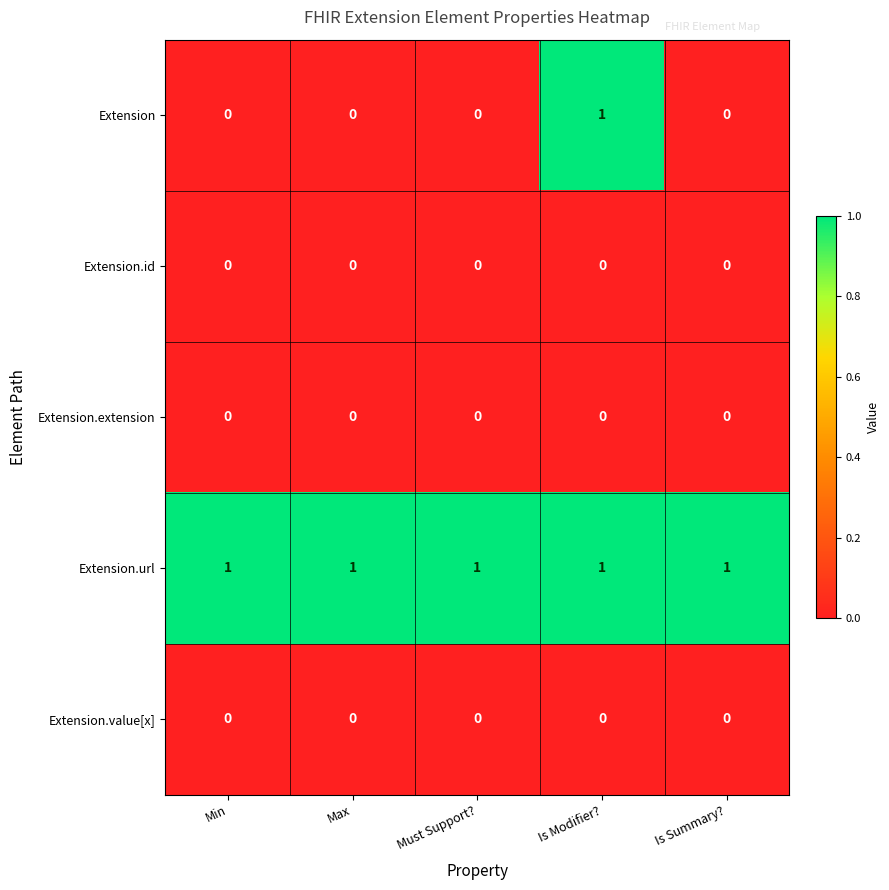

Count the number of data series in this chart.

5